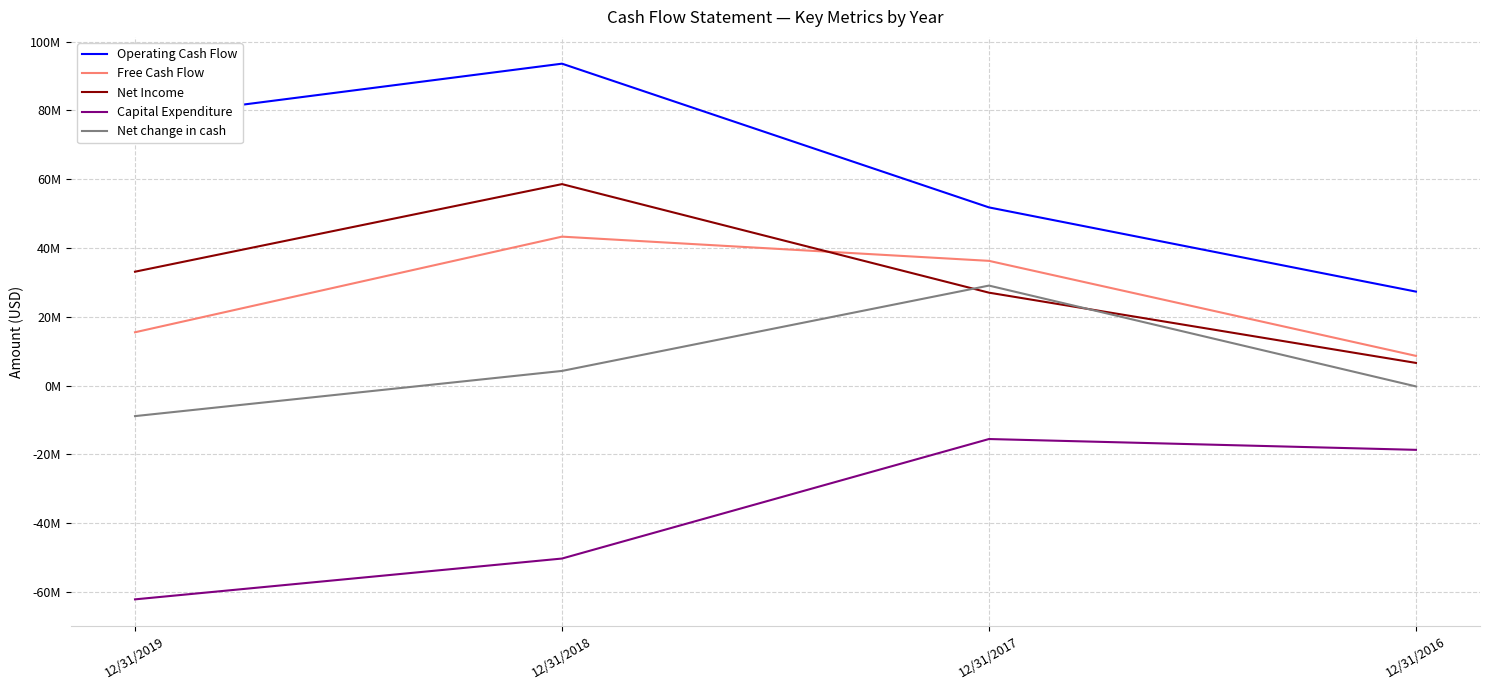

True or false: Operating Cash Flow has more than 0 points higher than both neighbors.

True